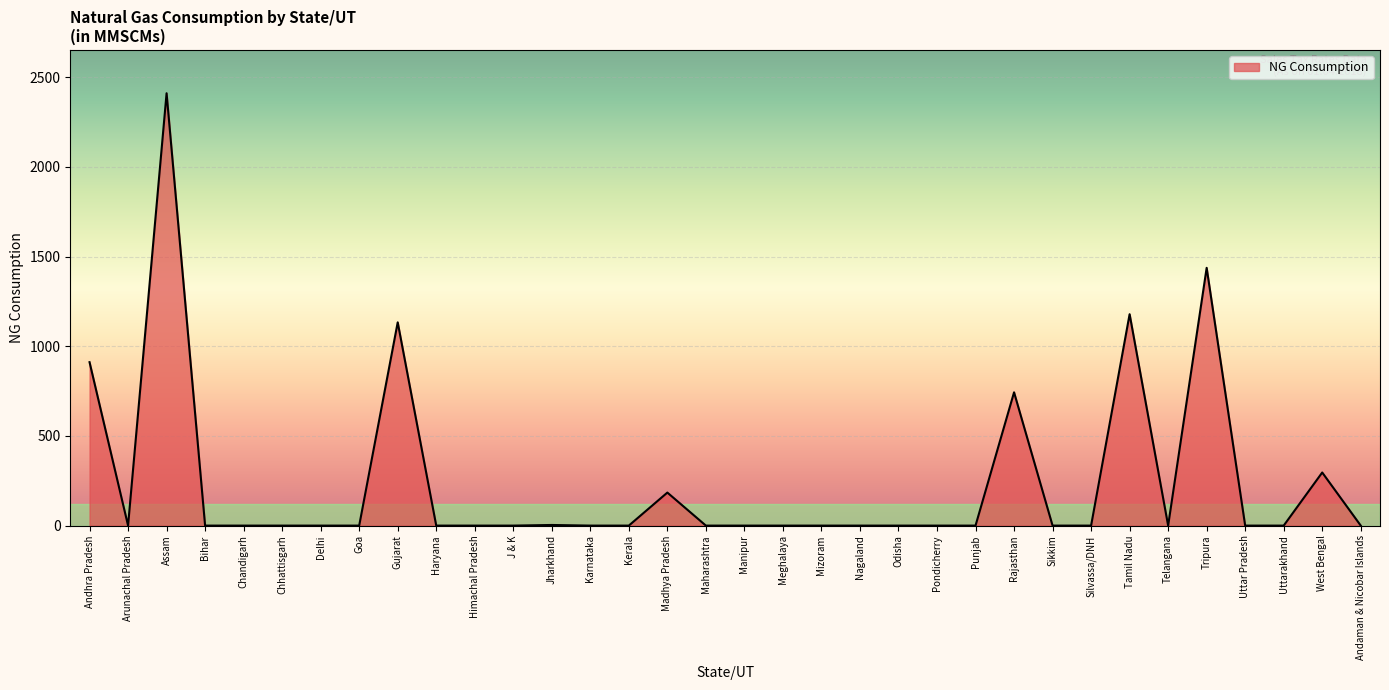

True or false: the data has more than 1 interior local peaks.

True